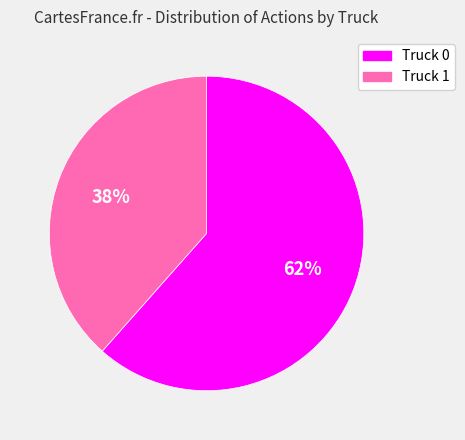

Combined, do Truck 1 and Truck 0 account for over 50%?

Yes